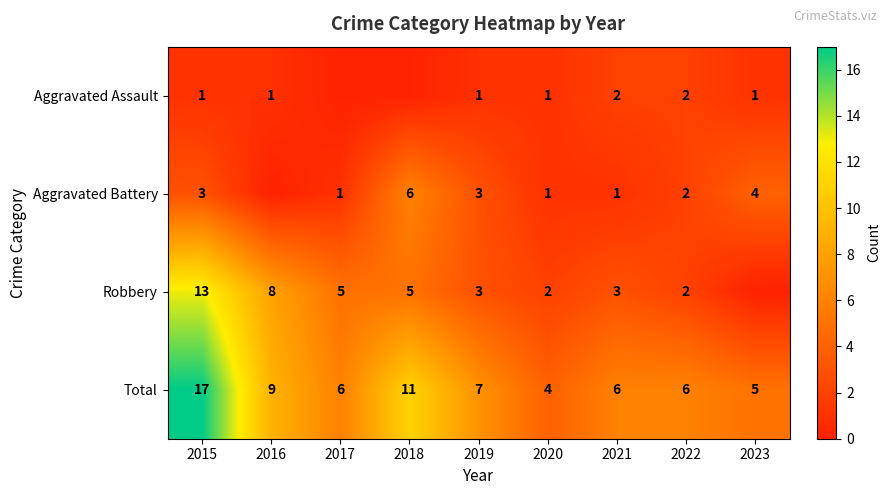

What is the difference between the highest and lowest values at 2021?

5